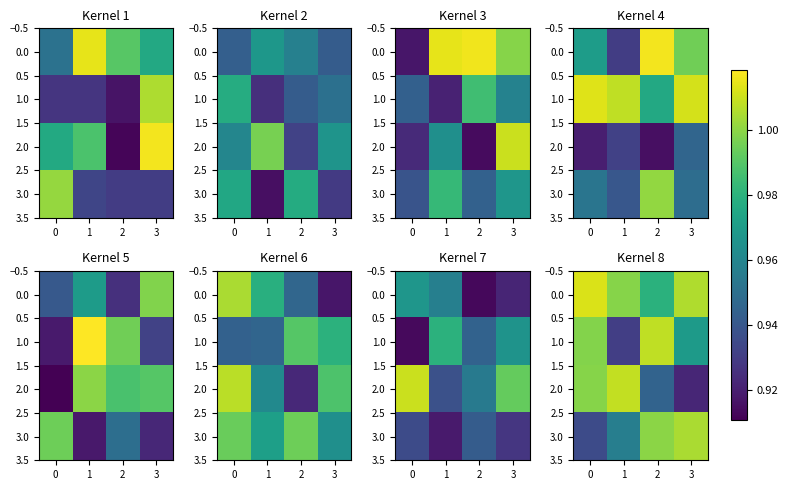

What is the minimum value shown in the chart?

0.9